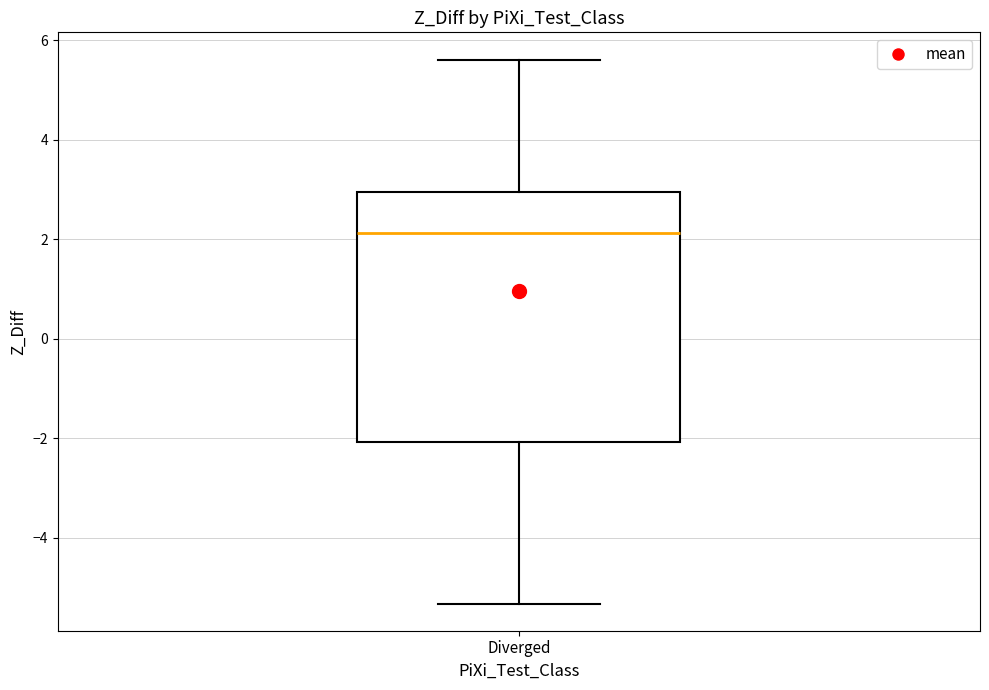

Where does the lower whisker of the box for Diverged end on the y-axis? The values are not printed on the chart, so give them approximately, as read against the axis.

-5.4